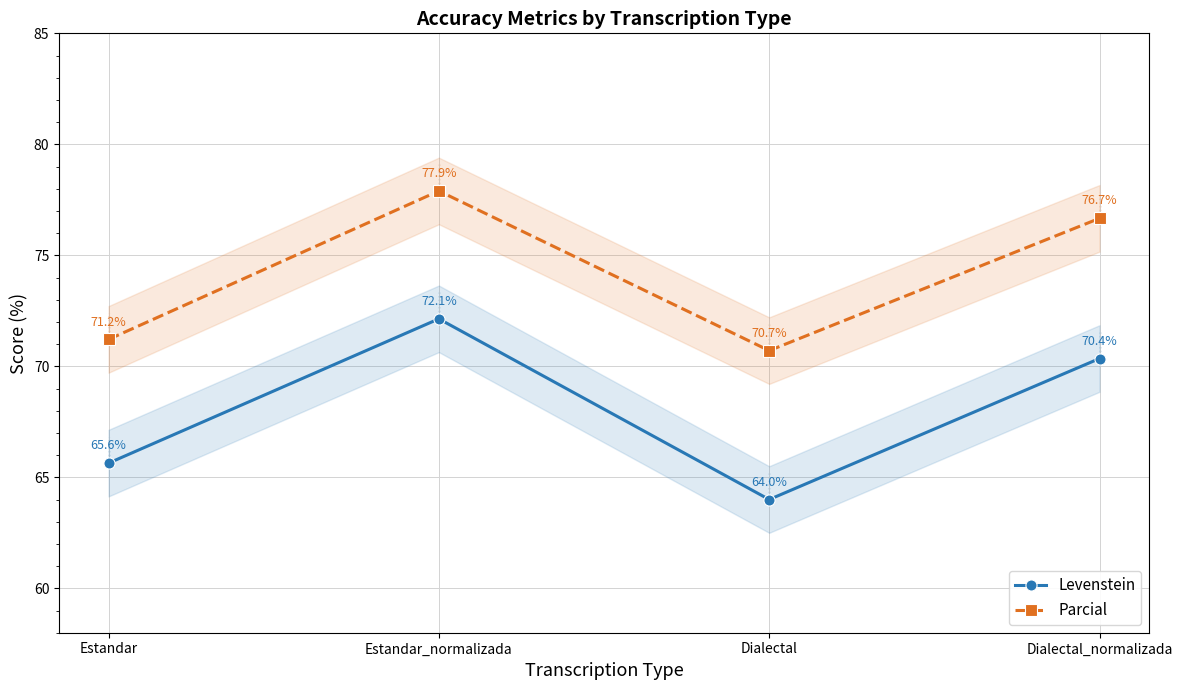

What is the smallest value displayed?

64.0